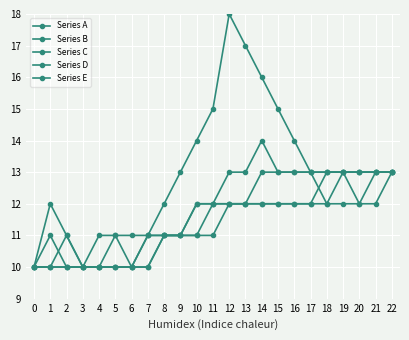

Between 7 and 15, which series saw the biggest shift?

Series A